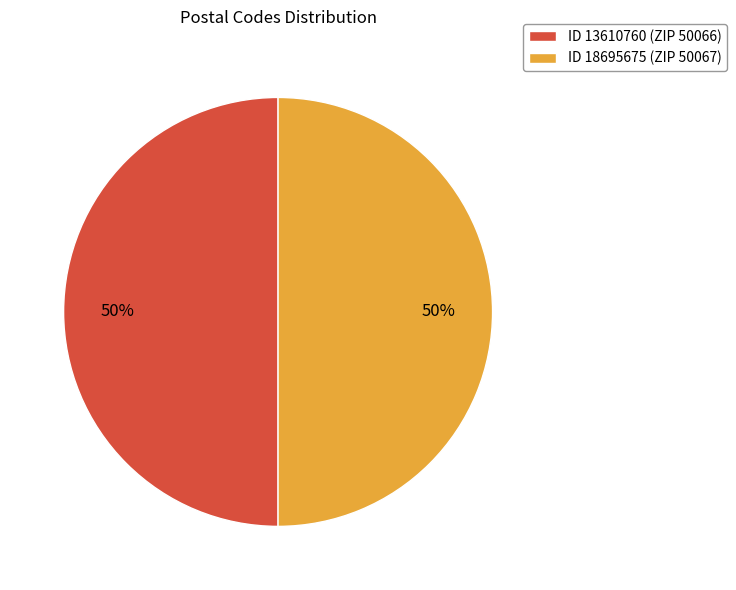

What is the ratio of the value at ID 18695675 (ZIP 50067) to the value at ID 13610760 (ZIP 50066)?

1.0